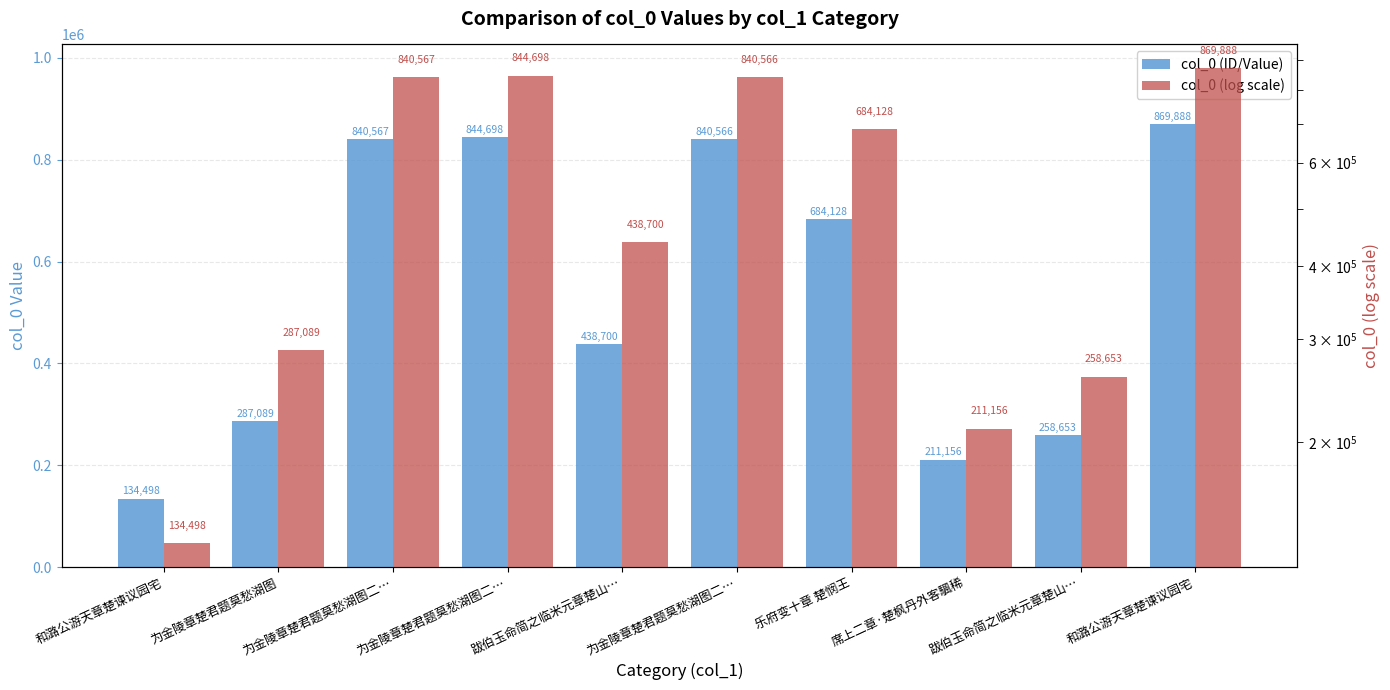

At which label does col_0 (ID/Value) reach its minimum?

和潞公游天章楚谏议园宅